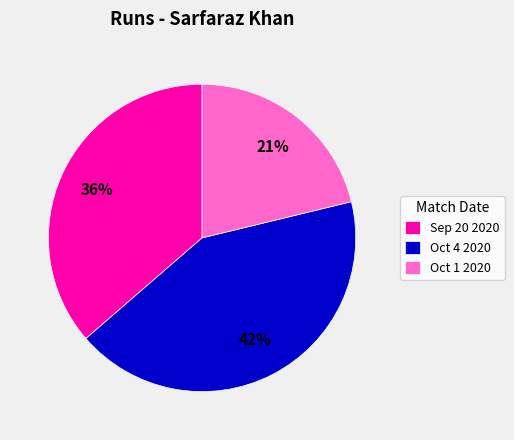

Is the sum of Oct 4 2020 and Sep 20 2020 greater than half?

Yes